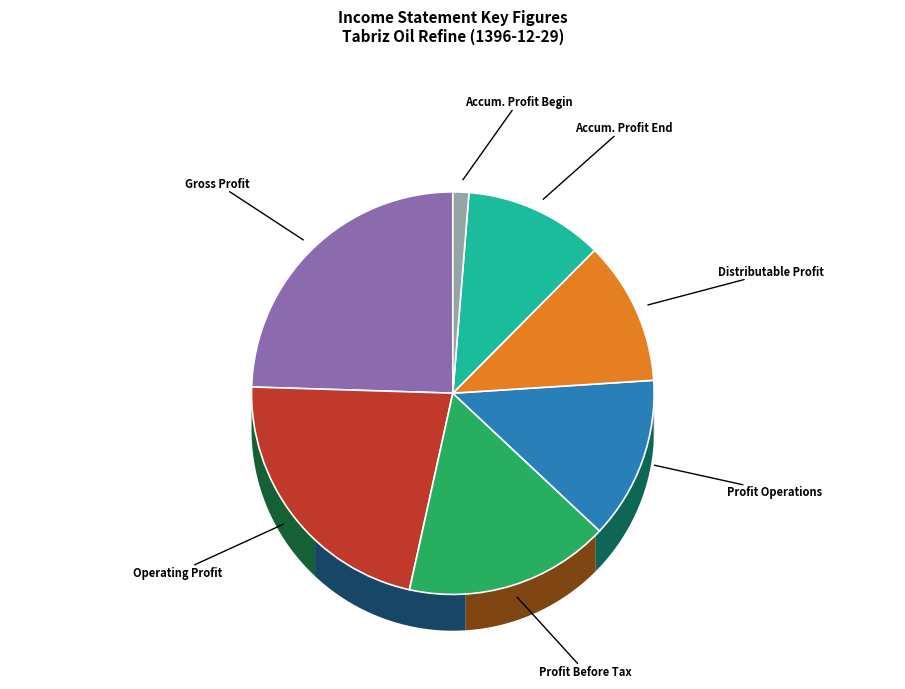

What percentage is NOT represented by accumulated_profit_beginning?

98.7%